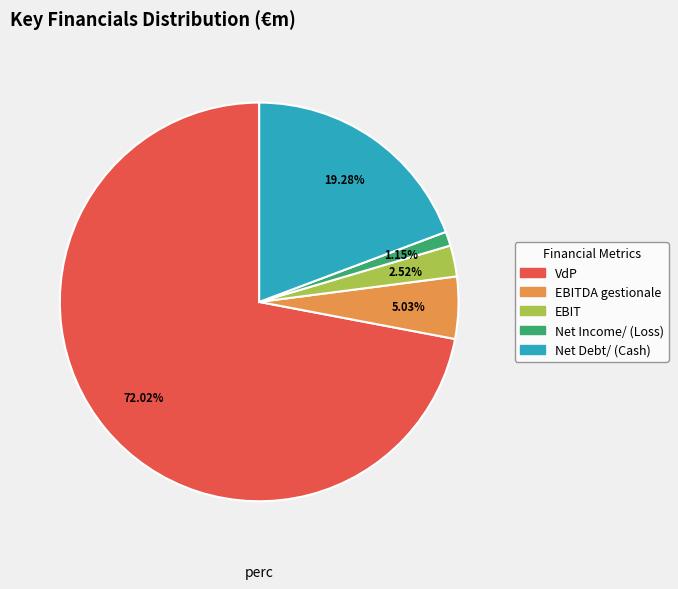

Is there any slice that represents more than half of the pie?

Yes